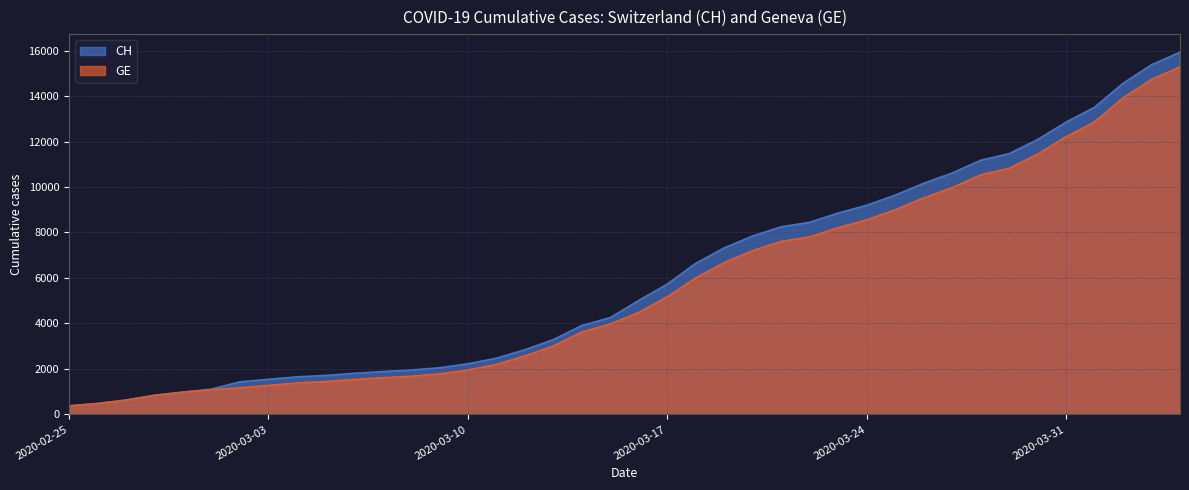

Reading left to right, list all the values displayed in this chart.

CH: 375	479	630	840	981	1113	1436	1544	1652	1715	1809	1885	1952	2051	2226	2472	2845	3291	3908	4259	5012	5731	6644	7323	7847	8249	8449	8855	9196	9642	10162	10613	11175	11467	12086	12852	13505	14561	15375	15926
GE: 375	479	630	840	981	1083	1171	1278	1384	1447	1538	1614	1681	1780	1955	2201	2574	3010	3627	3978	4485	5174	6002	6681	7205	7607	7807	8213	8554	9000	9520	9971	10533	10825	11444	12210	12863	13919	14733	15284